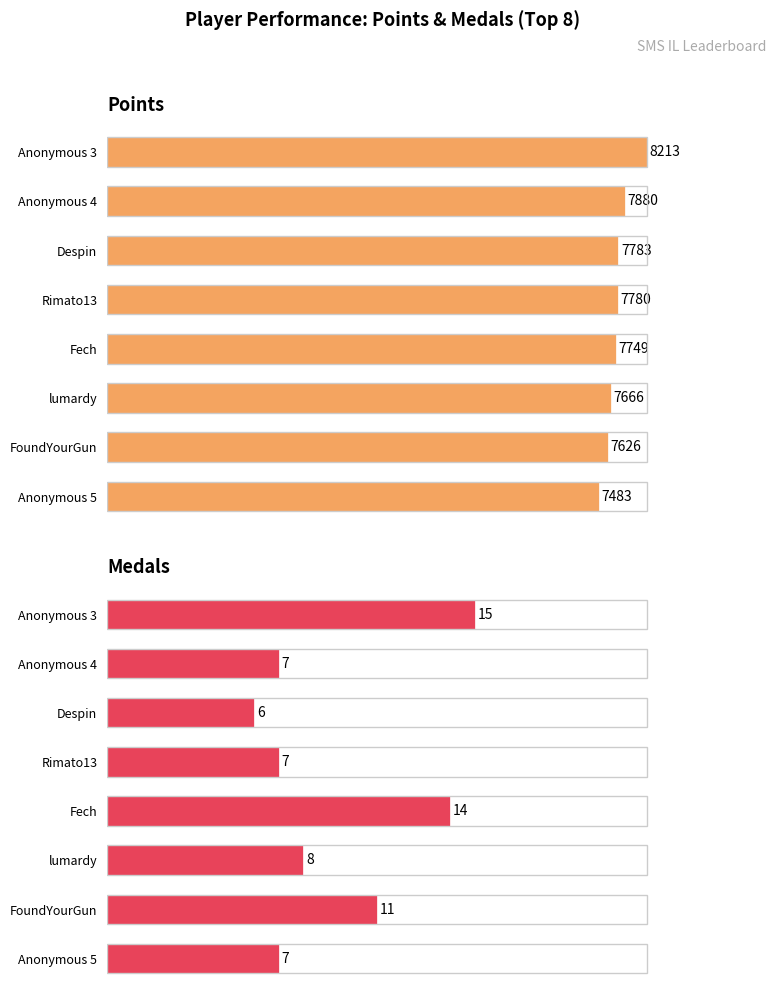

Rank the series at Rimato13 from lowest to highest value.

Medals, Points